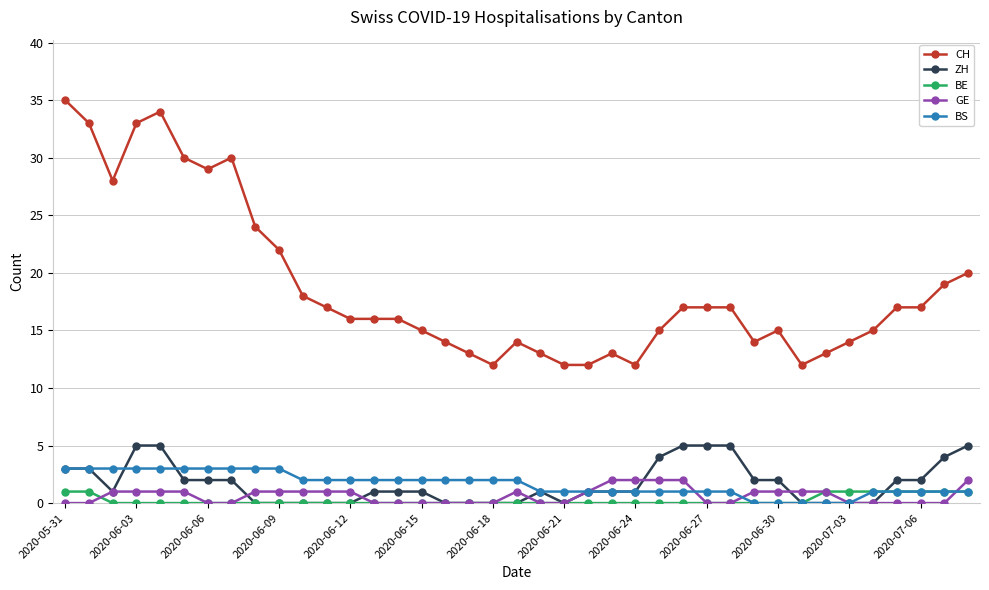

Which series has the widest spread of values?

CH